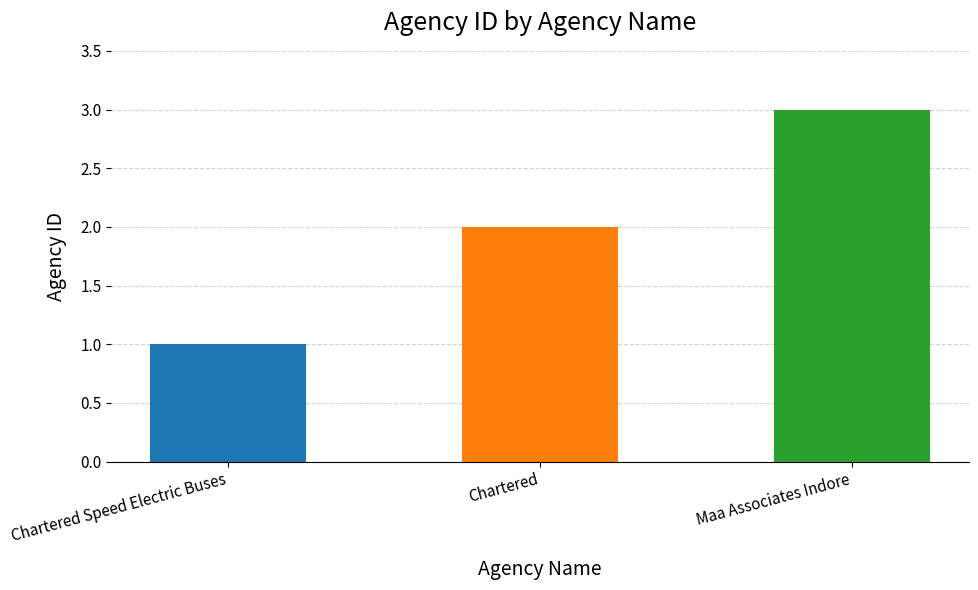

List the labels in order of value, smallest first.

Chartered Speed Electric Buses, Chartered, Maa Associates Indore